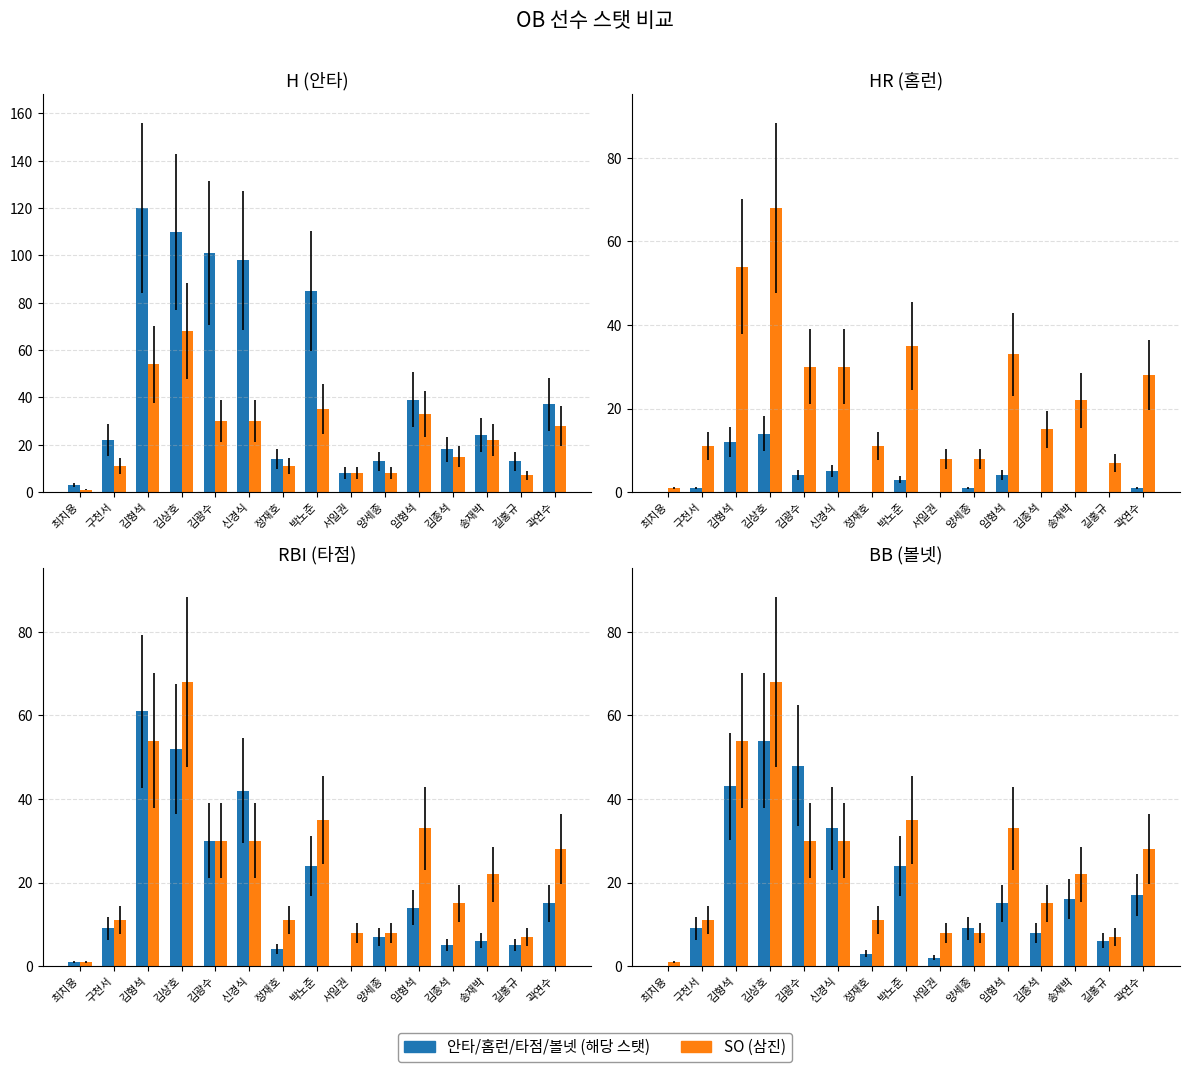

What is the sum of all H values?

705